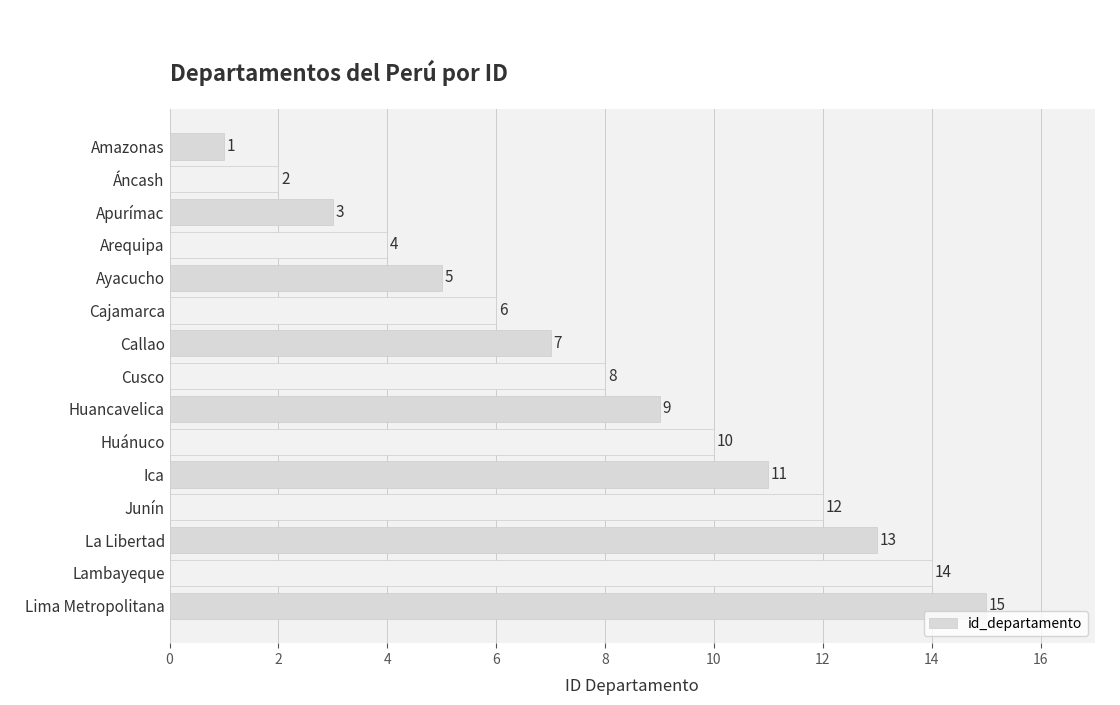

What is the maximum value shown in the chart?

15